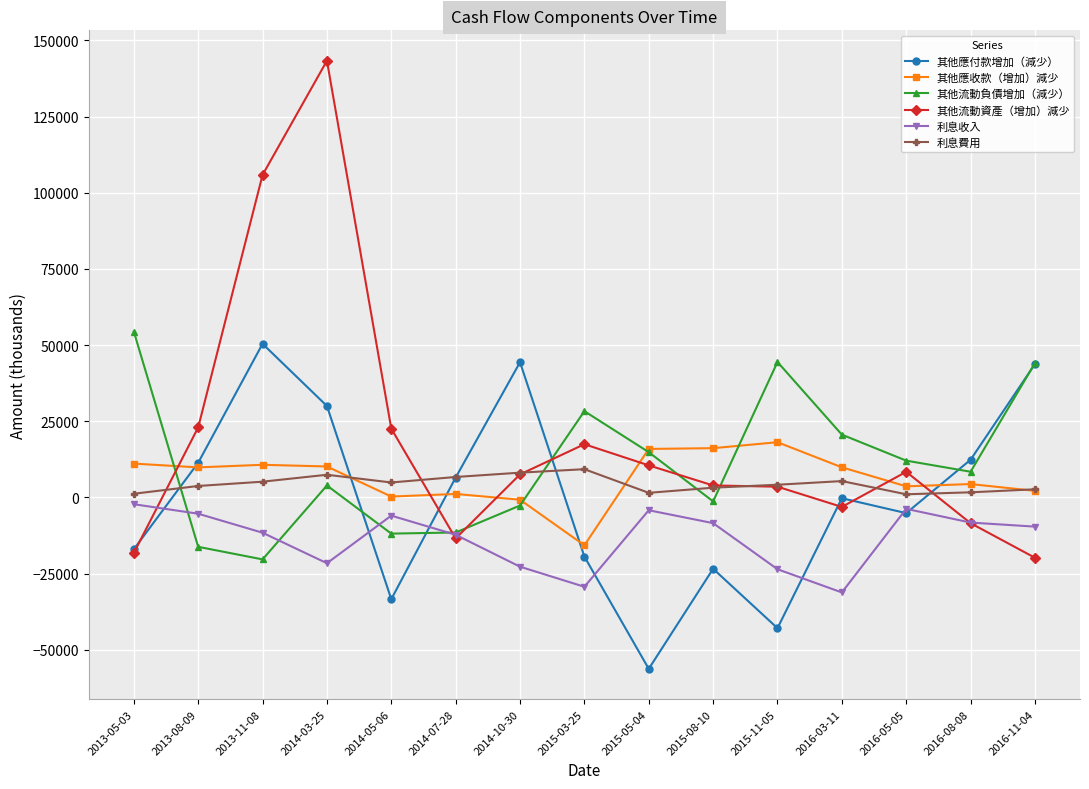

Is it true that 其他應收款（增加）減少 equals 9859 at 2013-08-09?

True